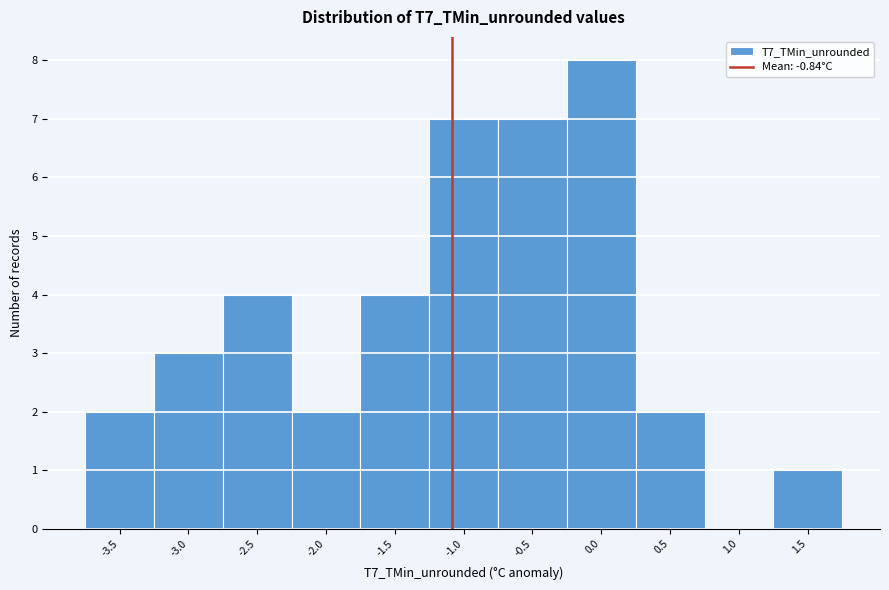

Reading left to right, what are all the values shown in this chart?

-3.5=2	-3.0=3	-2.5=4	-2.0=2	-1.5=4	-1.0=7	-0.5=7	0.0=8	0.5=2	1.0=0	1.5=1